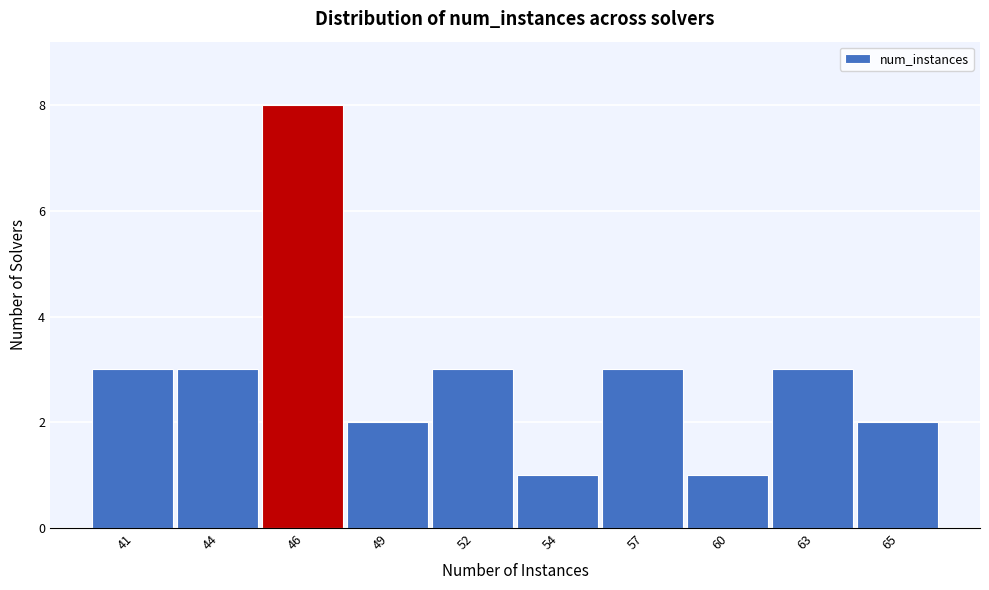

Reading right to left, transcribe all the data shown in this chart.

2	3	1	3	1	3	2	8	3	3